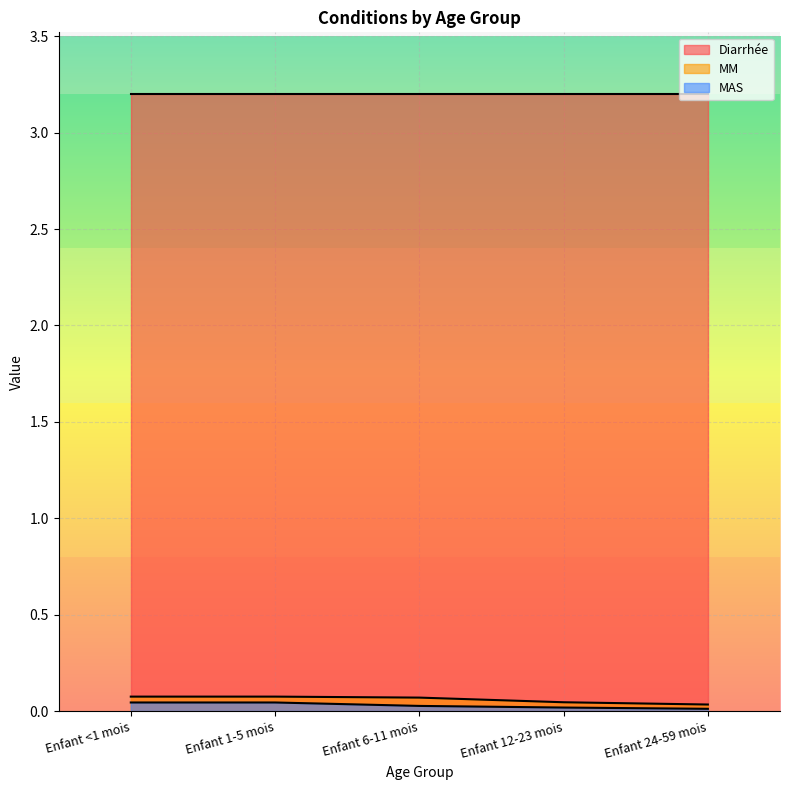

The MAS series shows 0.0 at Enfant 6-11 mois. True or false?

False